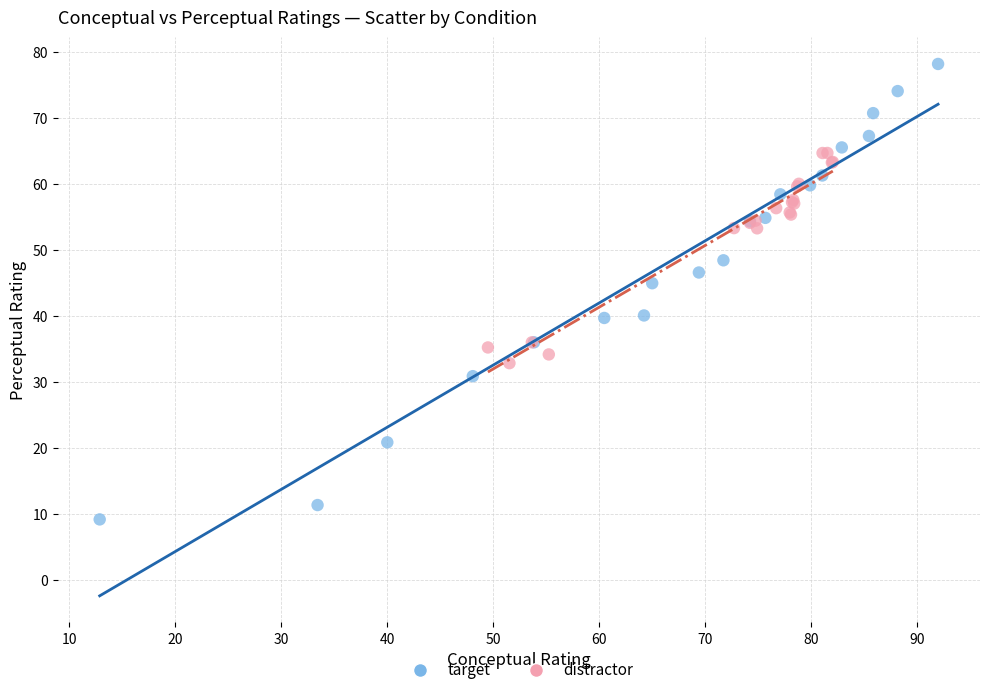

Which series has the widest spread of Y values?

target